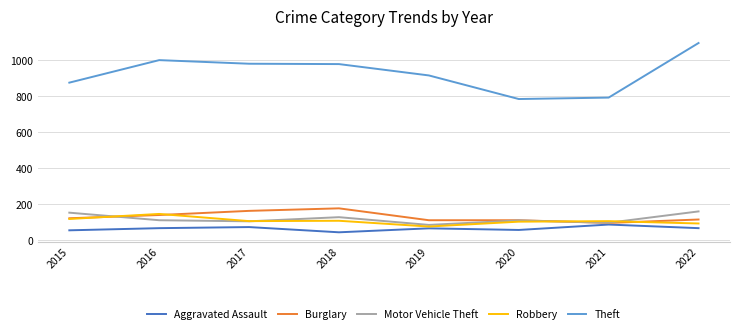

True or false: Robbery has more than 1 points higher than both neighbors.

True